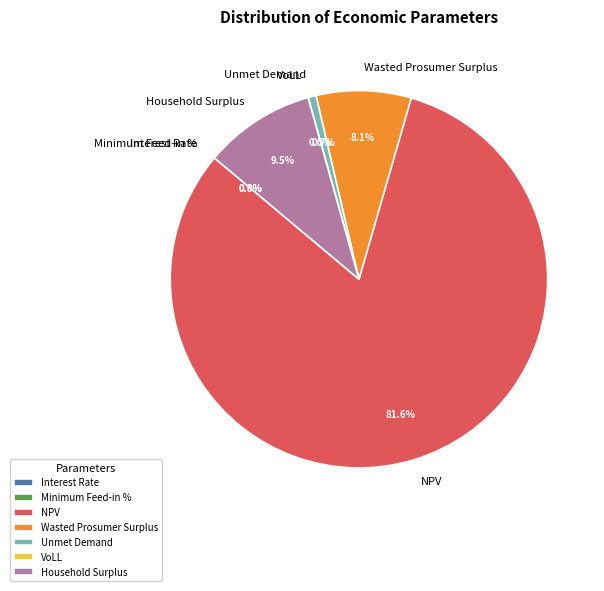

How many slices are in this pie chart?

7